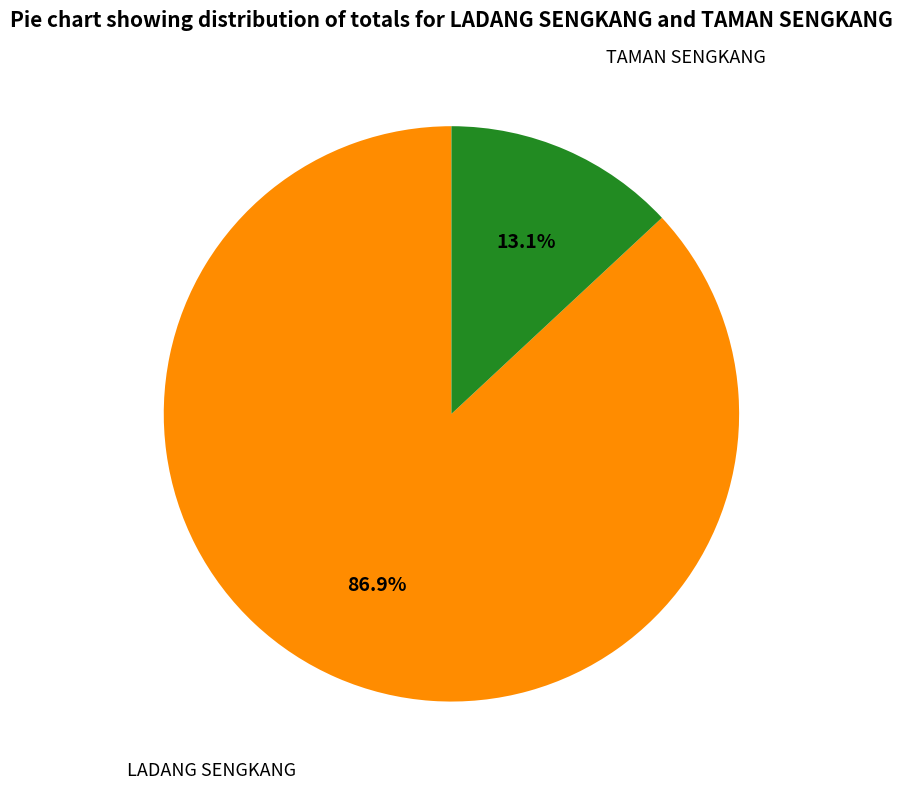

To the nearest percent, what percentage of the pie is TAMAN SENGKANG?

13%